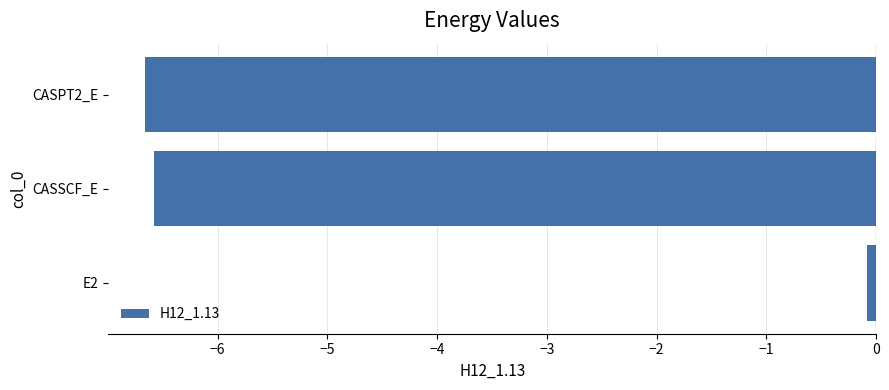

Reading top to bottom, transcribe all the data shown in this chart.

-6.7	-6.6	-0.1